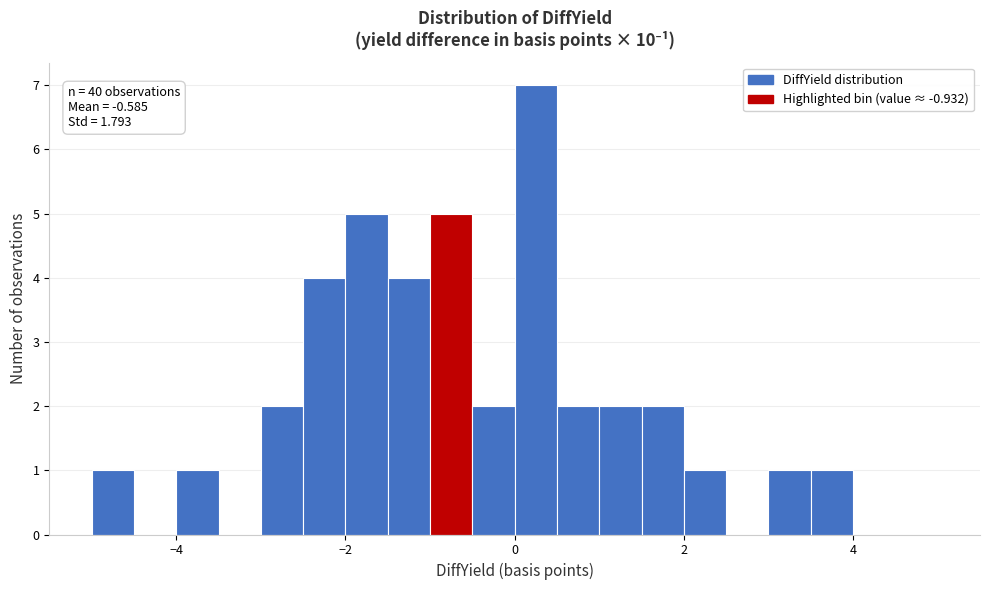

Around what value on the x-axis is the tallest bar? Give the approximate position of its centre, as read against the axis.

0.2